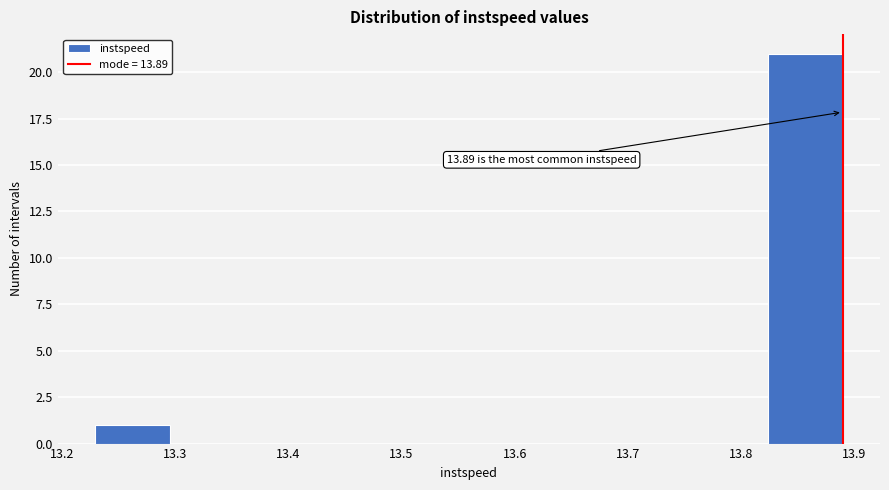

Which range on the x-axis has the tallest bar?

13.82 to 13.89